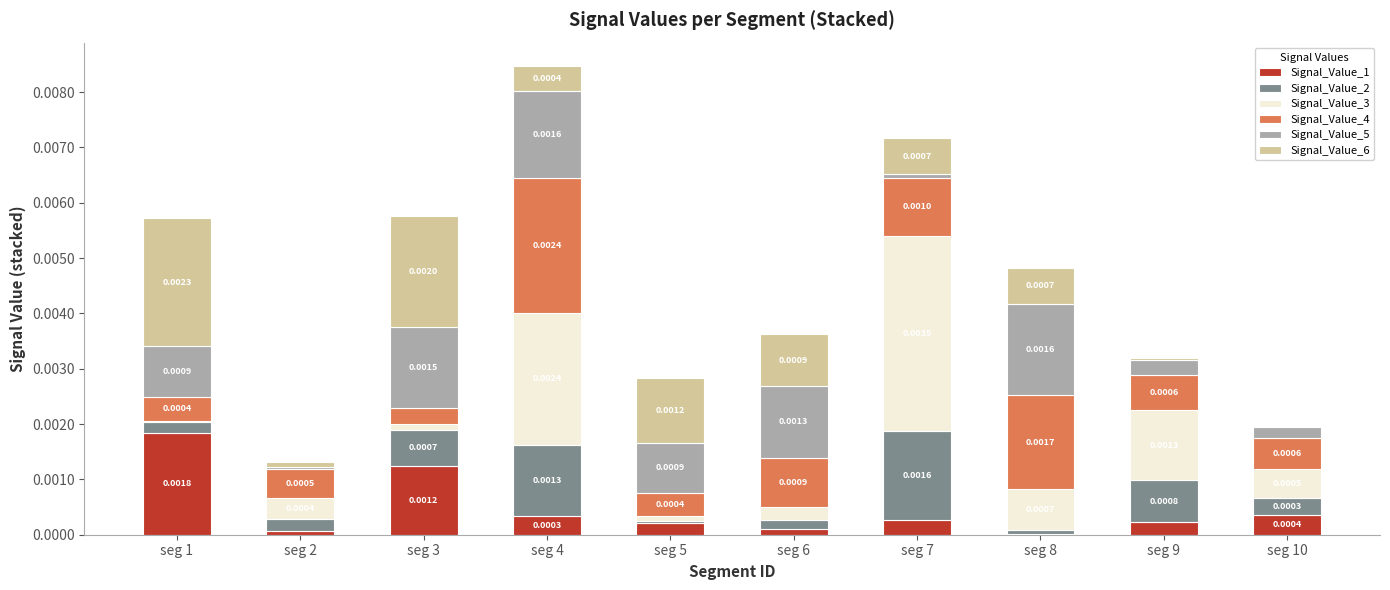

At which category is the sum across all series the highest?

seg 4